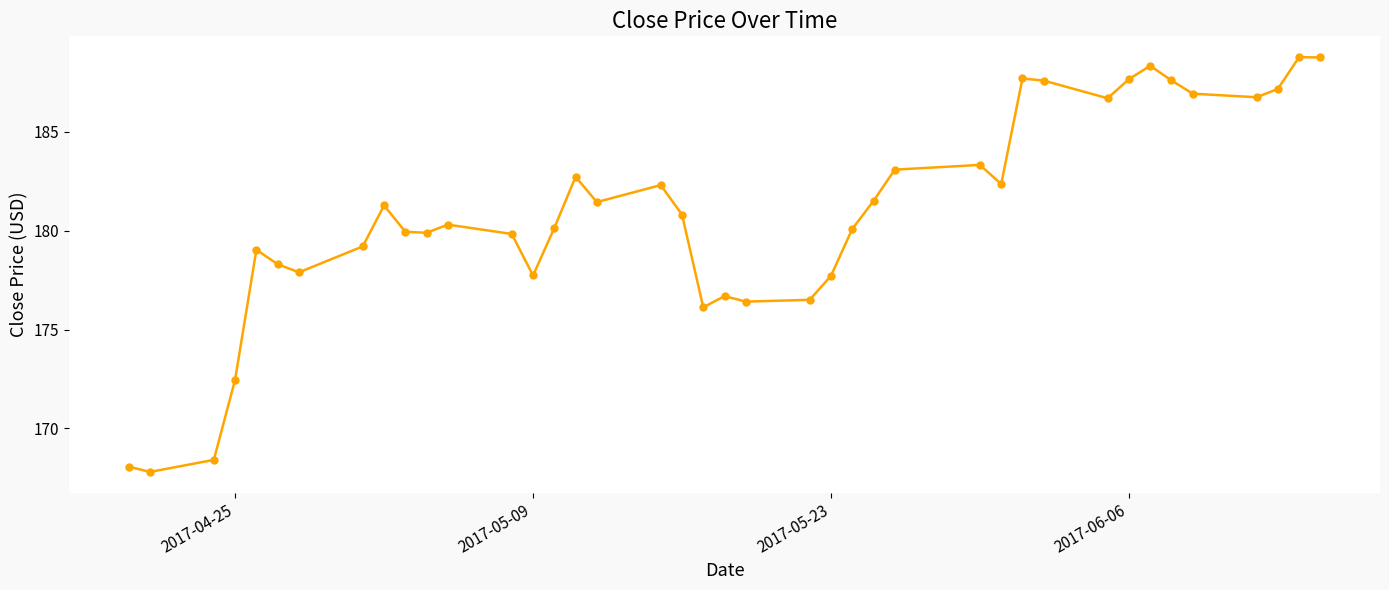

What is the value of the 32nd point from the left?

186.7